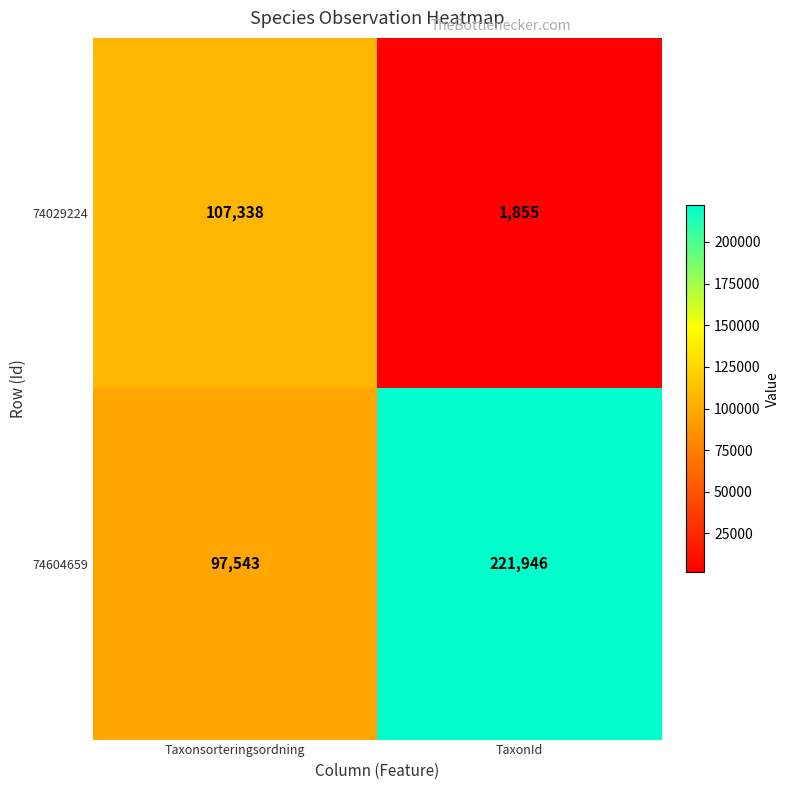

Is it true that 74604659 equals 155108 at TaxonId?

False